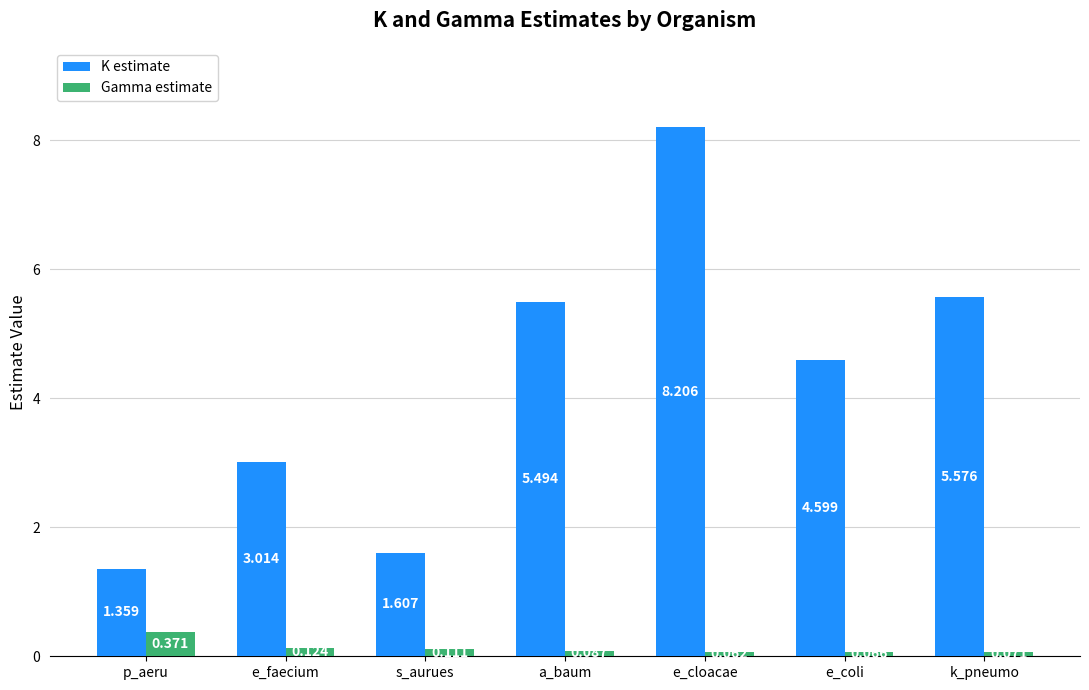

Rank the series at e_cloacae from lowest to highest value.

Gamma estimate, K estimate